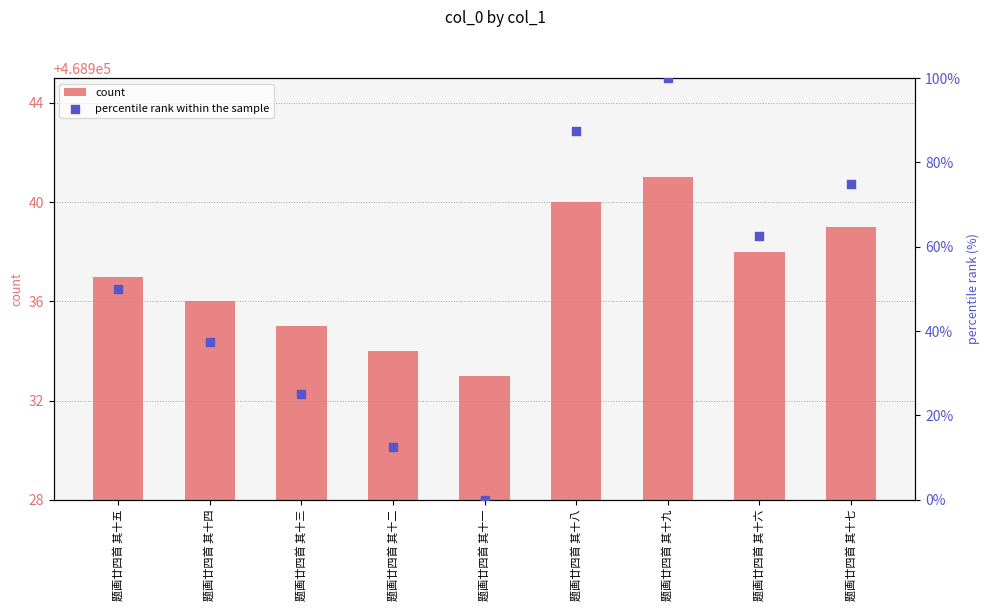

Which series reaches the minimum Y coordinate?

percentile rank within the sample